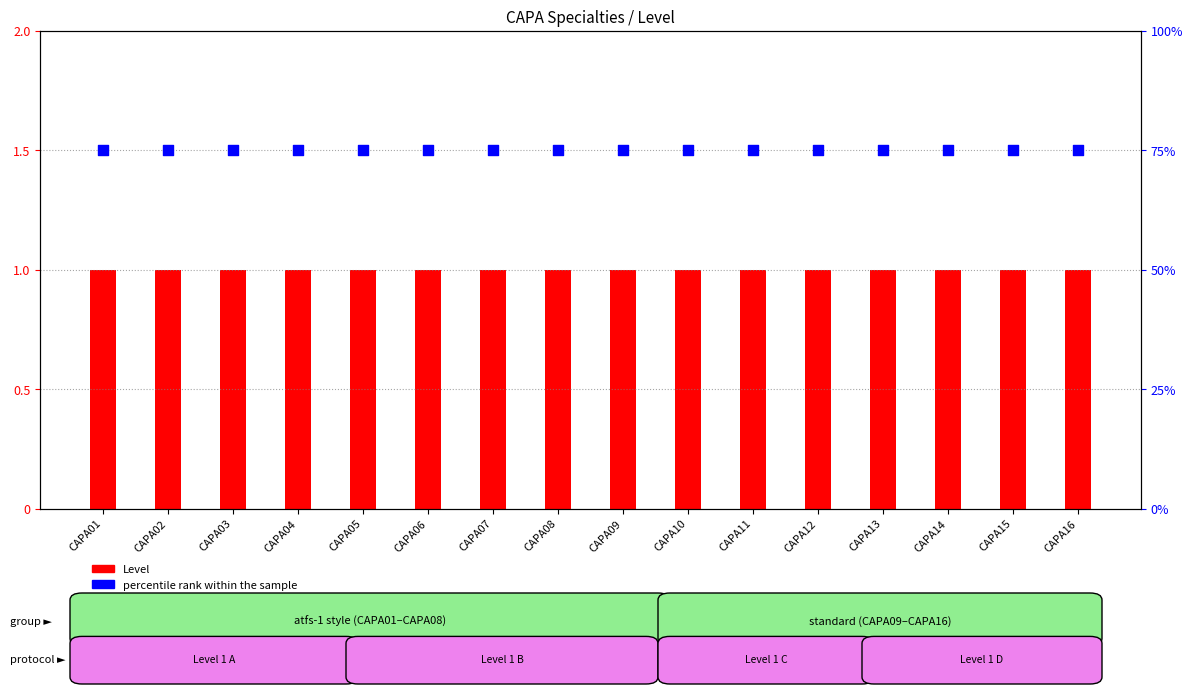

What is the total value across all series at CAPA15?

76